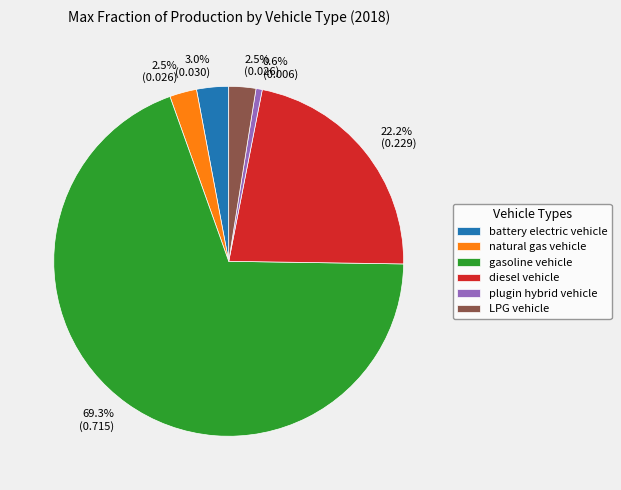

Is it true that diesel vehicle is 22% of the pie?

True